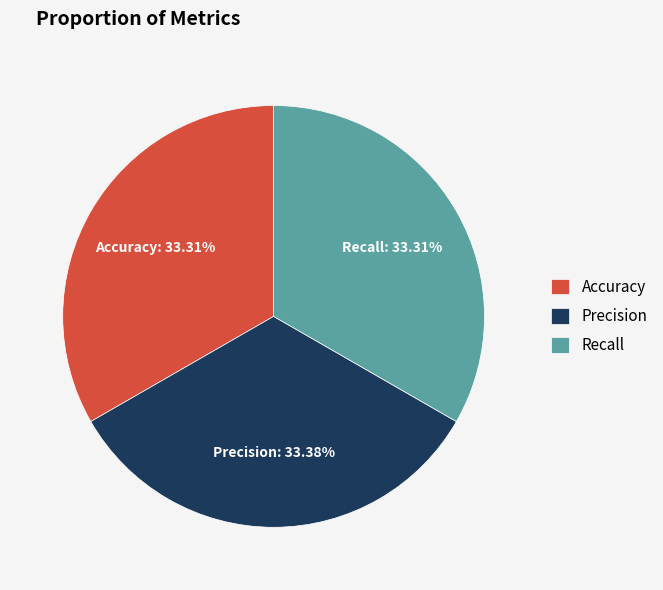

To the nearest percent, what is the combined percentage of Precision and Accuracy?

67%